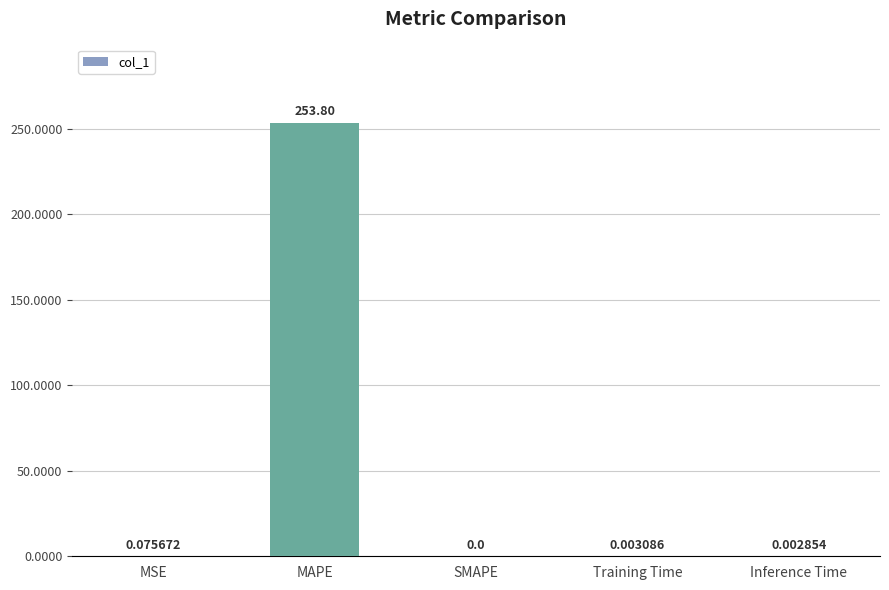

What is the change in value from MAPE to SMAPE?

-253.8